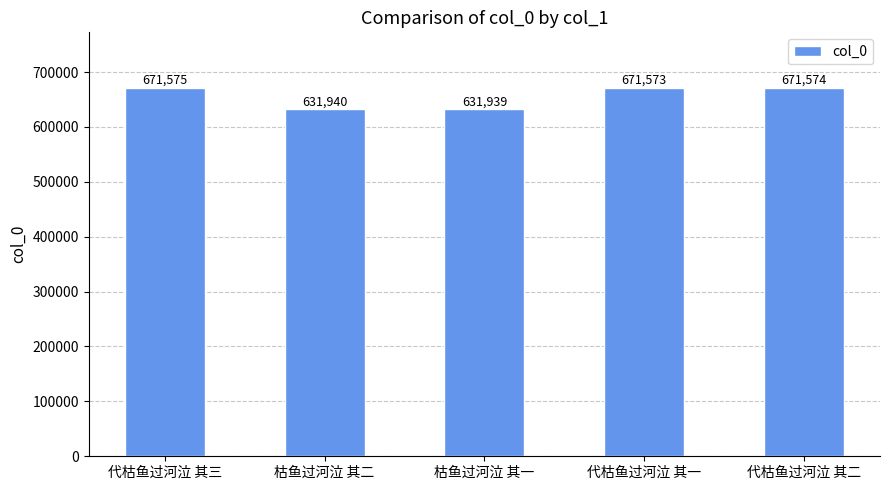

Reading left to right, transcribe all the data shown in this chart.

671575	631940	631939	671573	671574